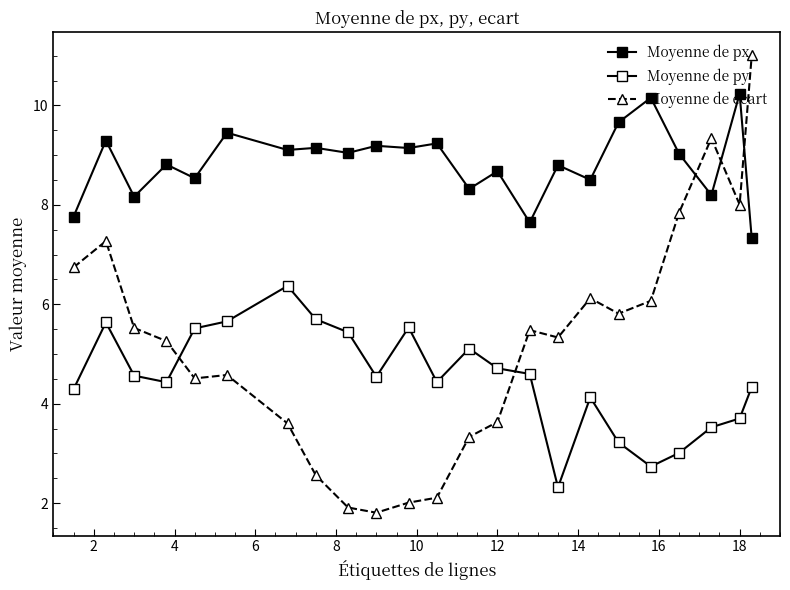

What is the lowest value of the Moyenne de ecart series?

1.8